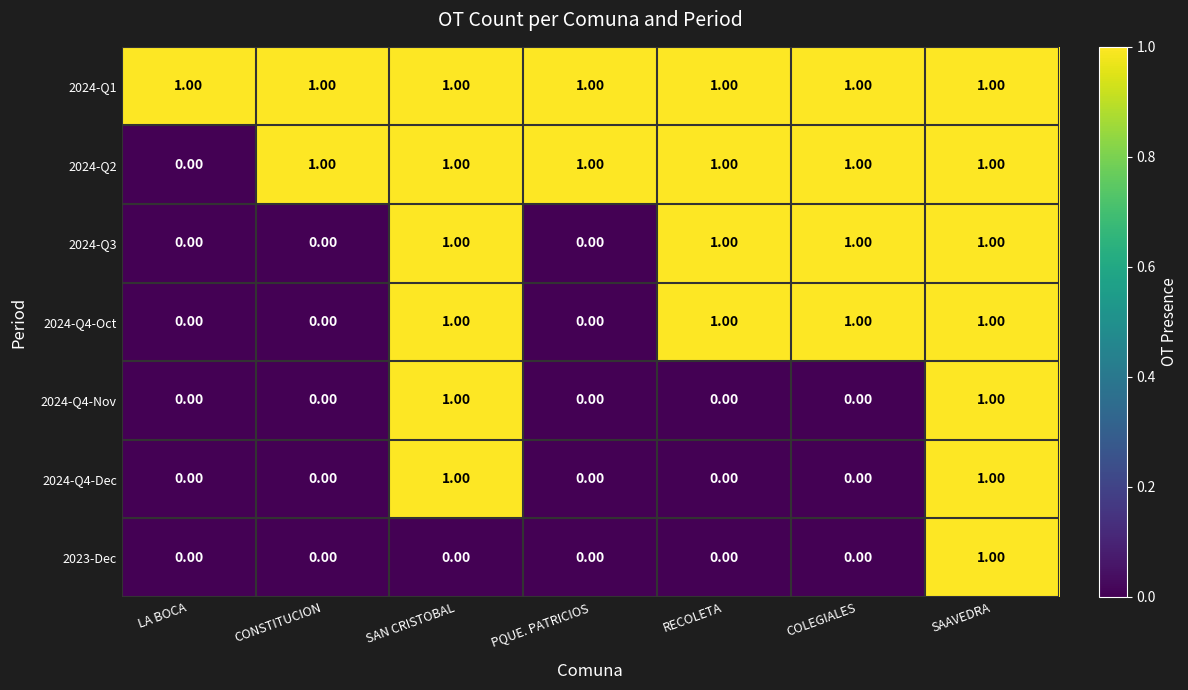

At which label is 2024-Q2 closest to 0?

LA BOCA